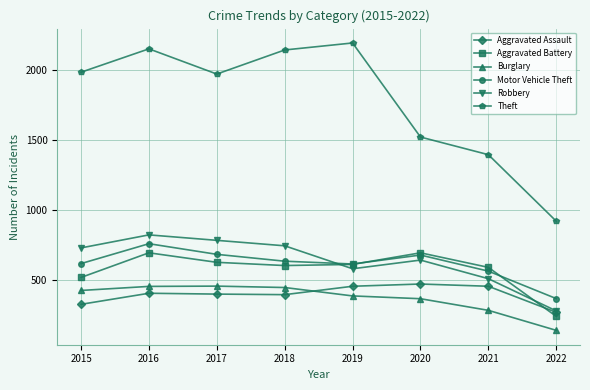

What is the sum of all Motor Vehicle Theft values?

4891